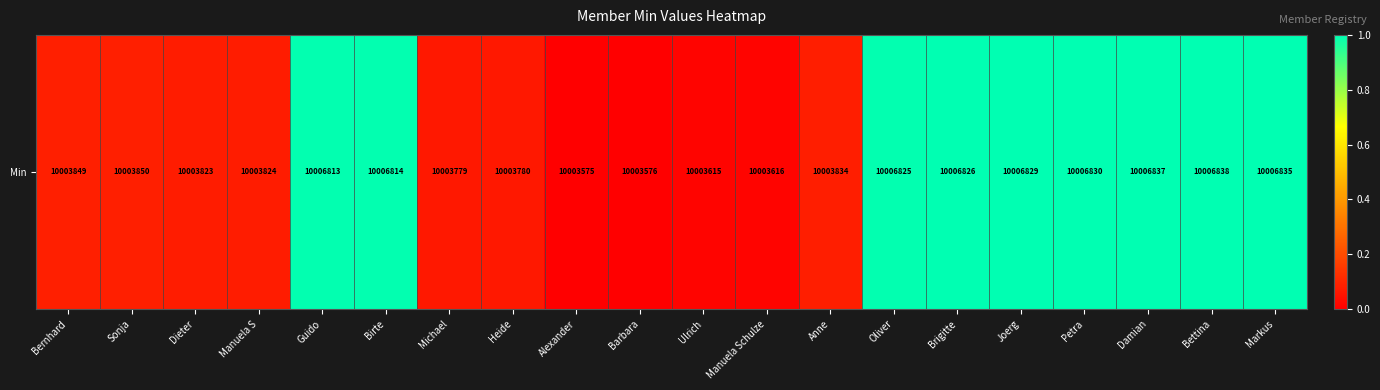

At which category does the chart reach its minimum across all series?

Alexander